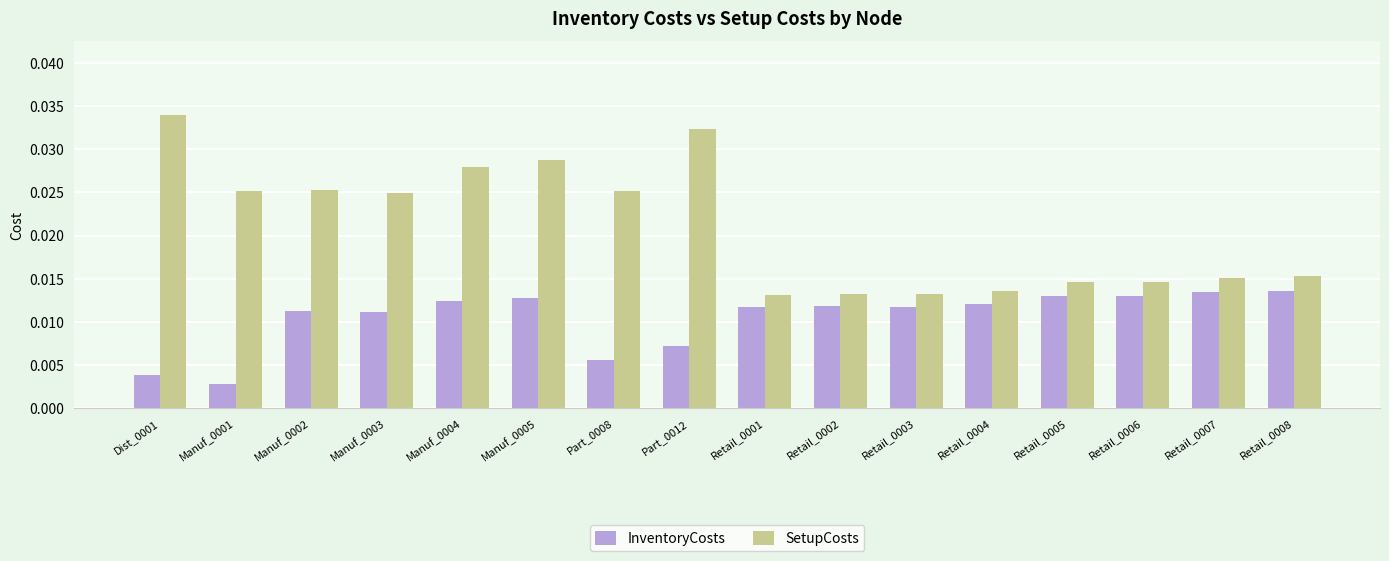

Which series has the largest range (max minus min)?

SetupCosts